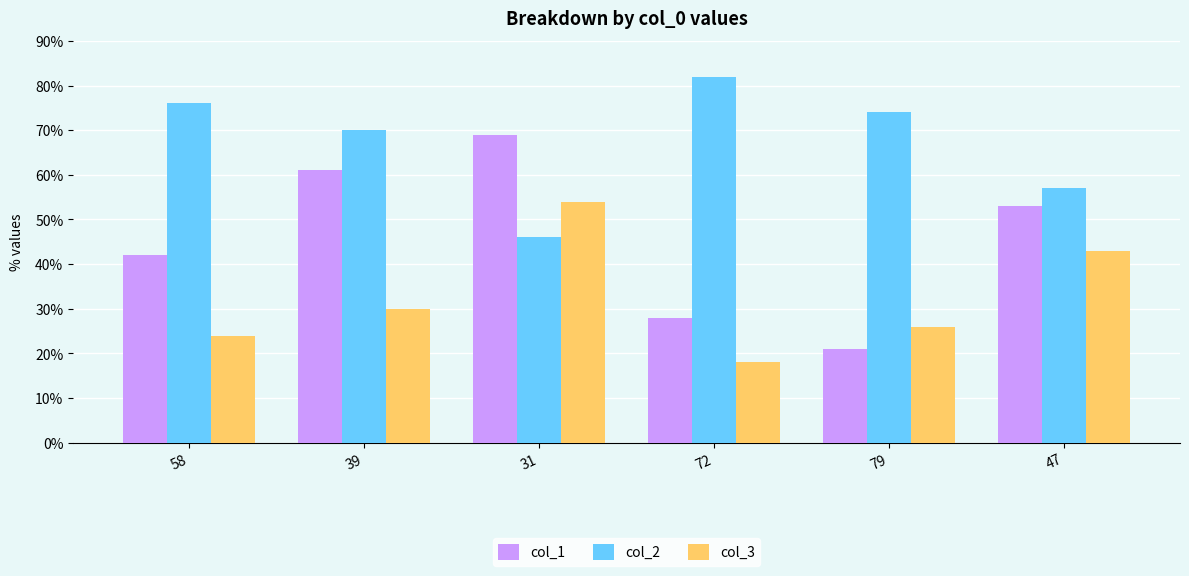

What is the spread (max minus min) of values at 47?

14